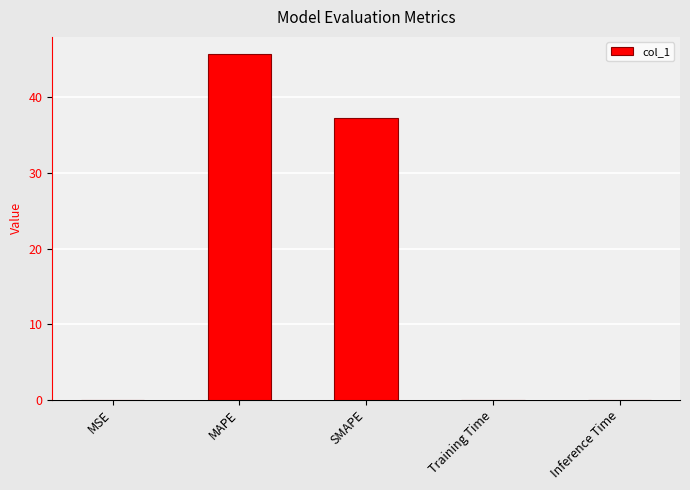

True or false: the data shows 68.0 at MAPE.

False